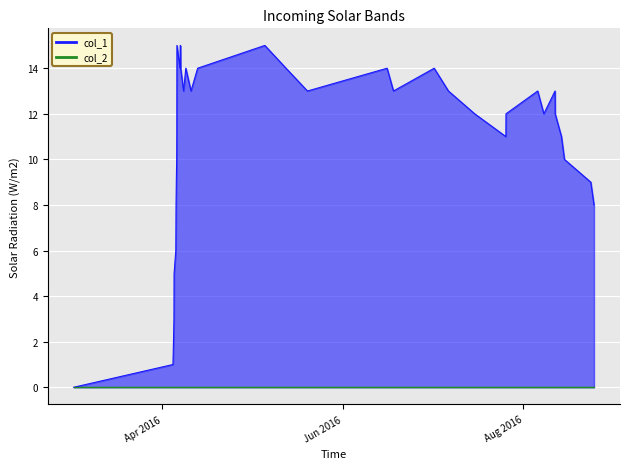

What position from the right is Jun 2016?

35